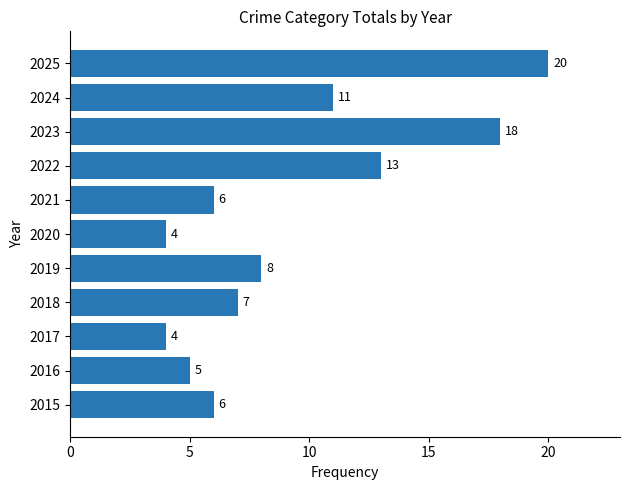

Is it true that the value at 2019 is 8?

True